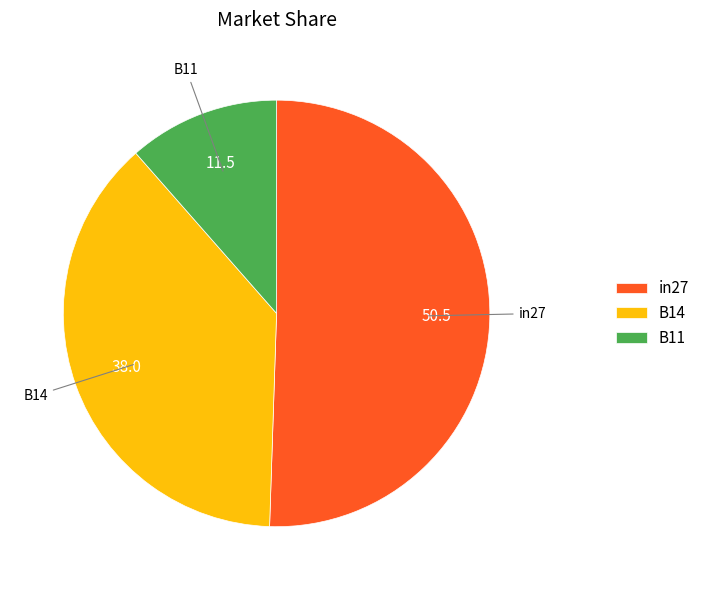

The B11 slice represents 11% of the pie. True or false?

True